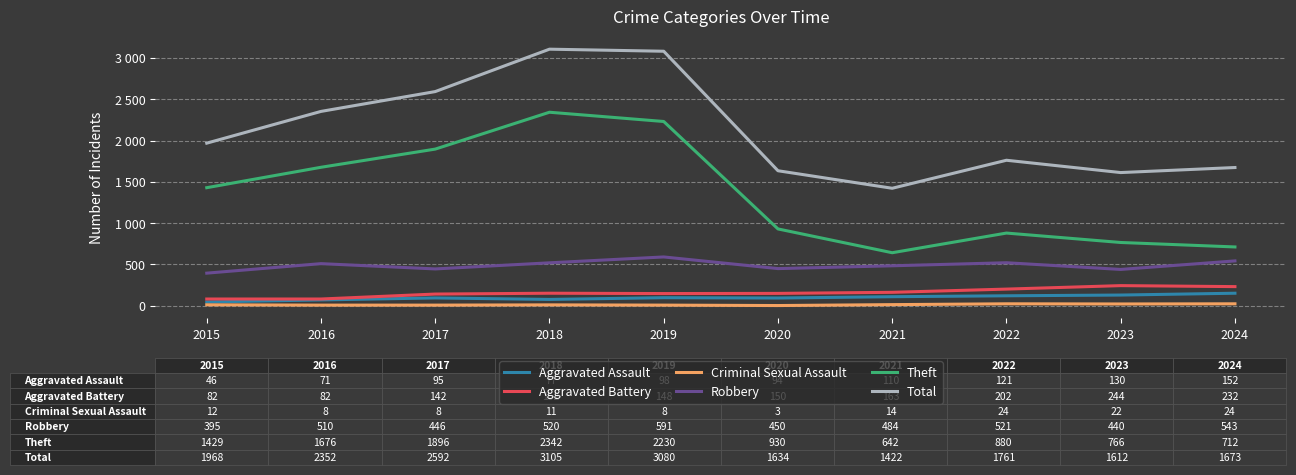

Which series has the largest total across all categories?

Total